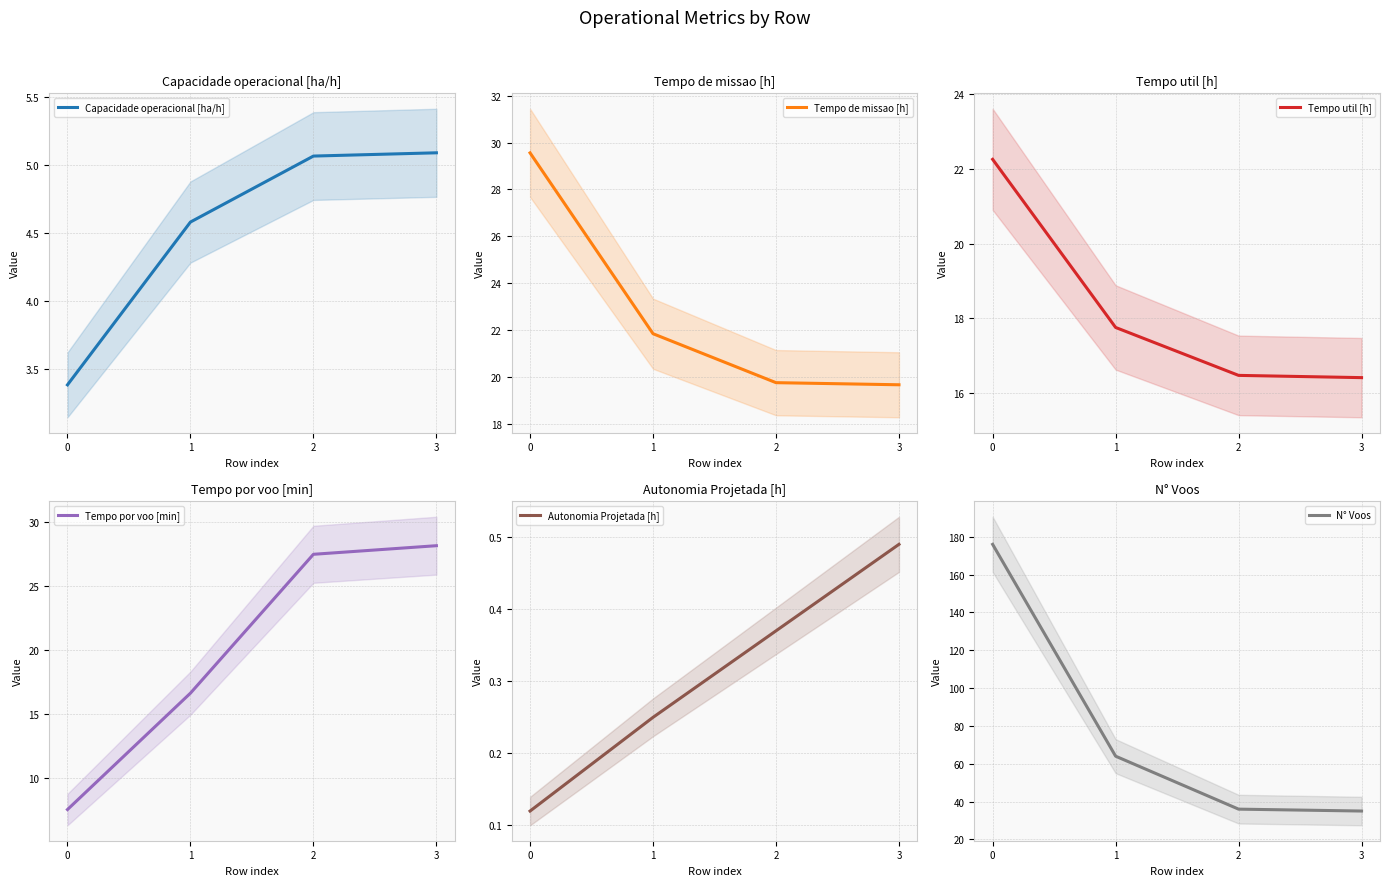

How many data points in Tempo de missao [h] are above 21?

2